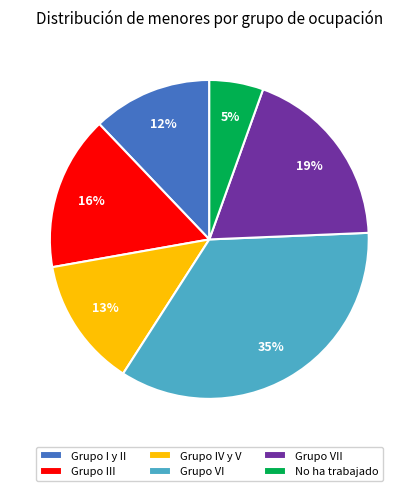

Is Grupo VII the majority of the pie?

No